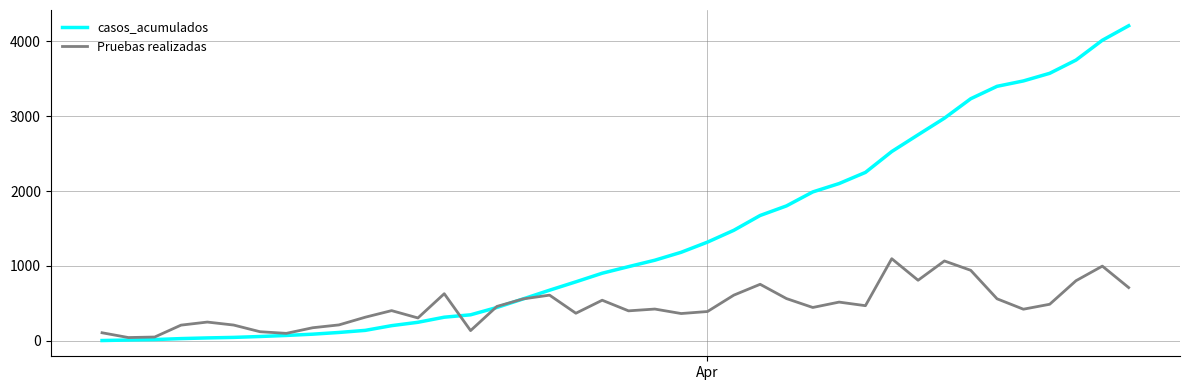

Count the number of data series in this chart.

2